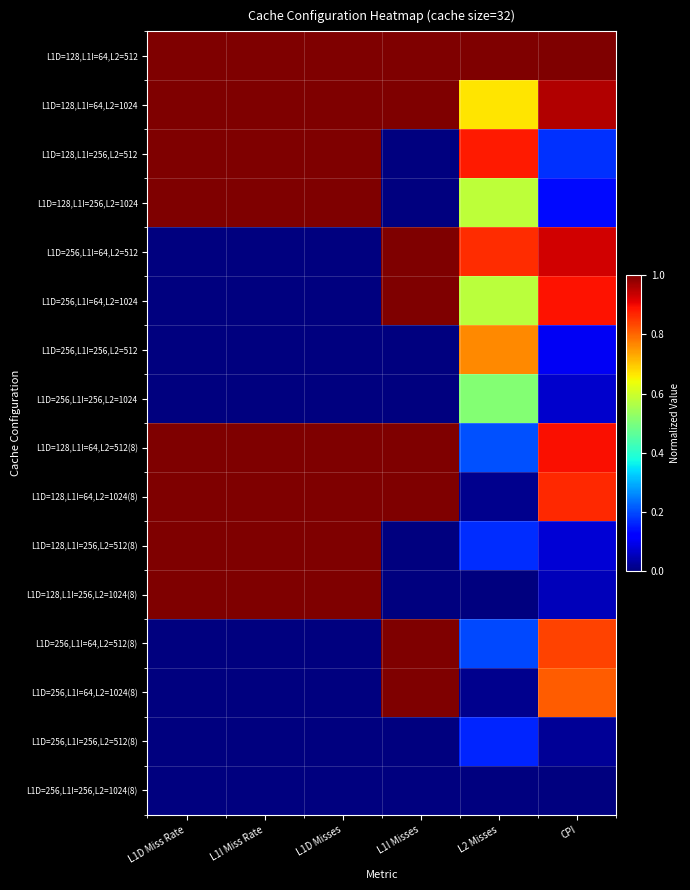

Which series has the largest range (max minus min)?

L1D=128,L1I=256,L2=512